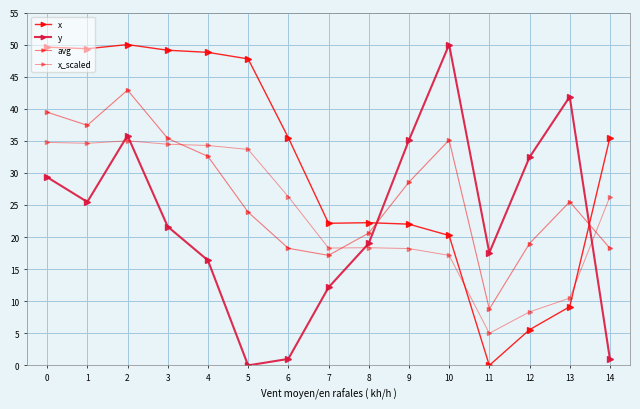

How many data points in x are less than 35?

7